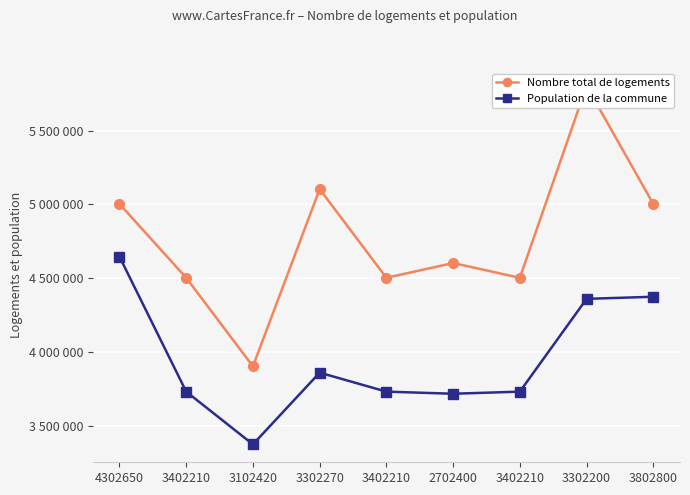

What is the value of the Nombre total de logements point at the 1st from the left?

5002810.0